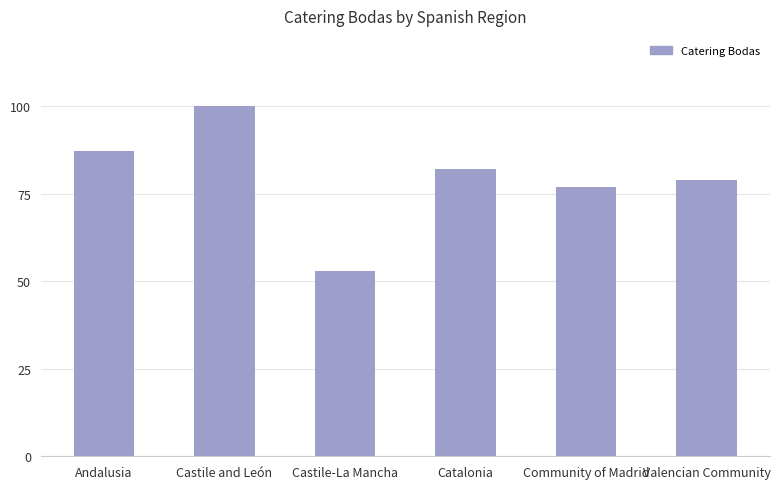

What is the greatest value displayed?

100